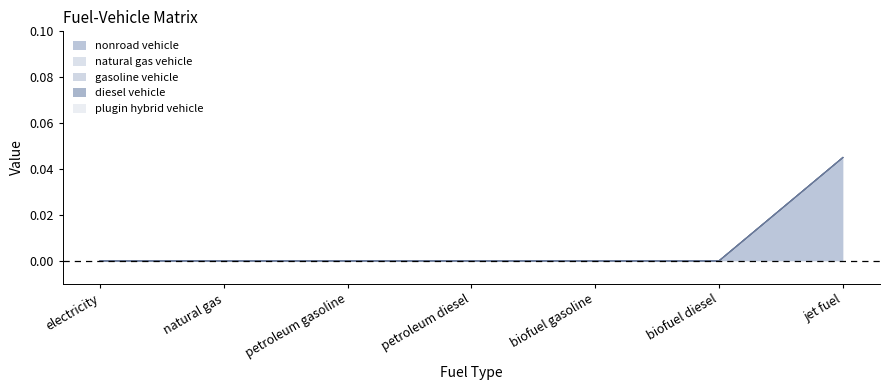

Does the chart have visible grid lines?

No